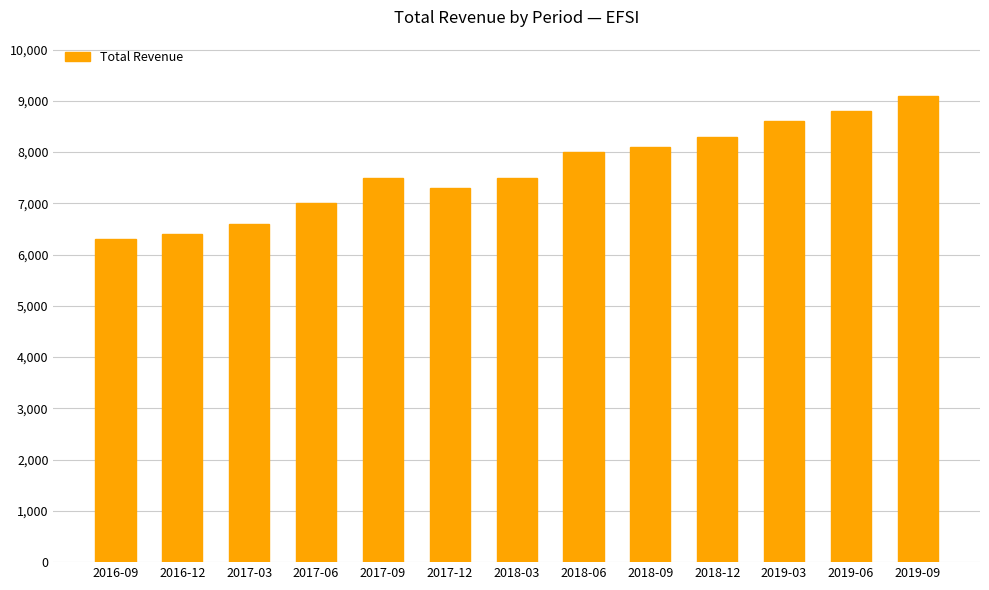

What is the greatest value displayed?

9100